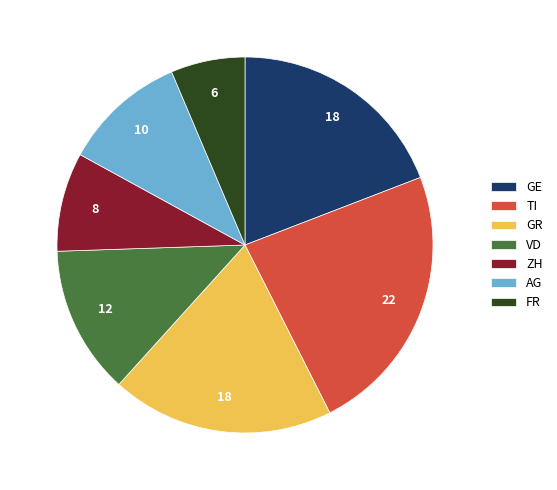

Is it true that GE is 31% of the pie?

False